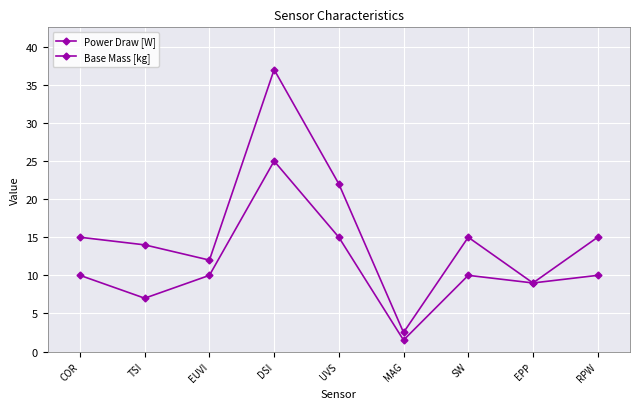

How many series are shown in this chart?

2